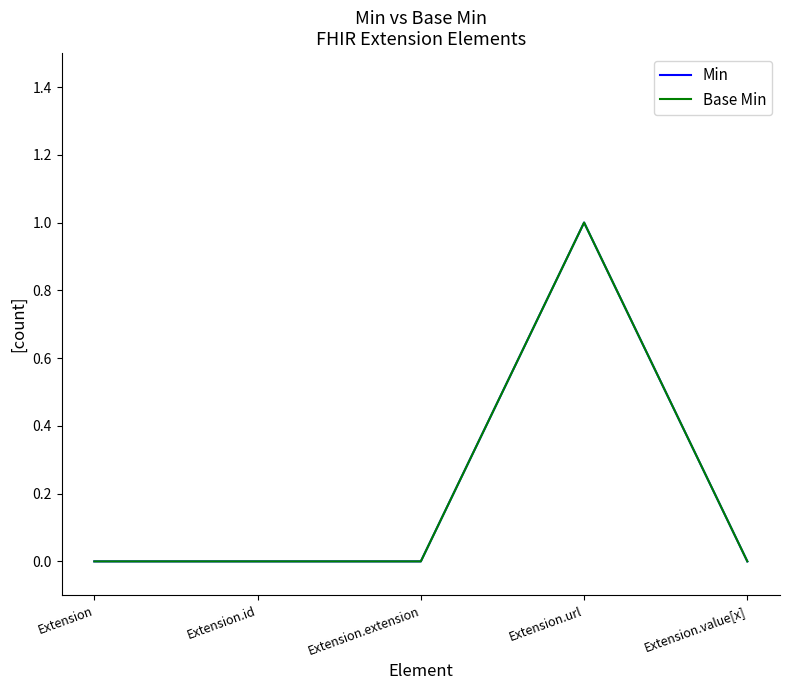

Does the chart display data point markers on the line(s)?

No